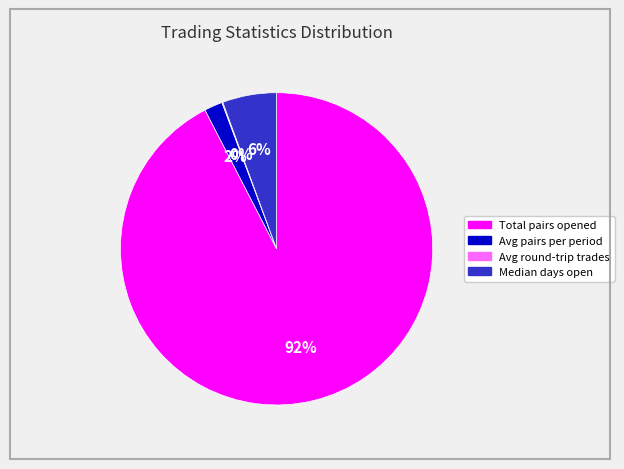

To the nearest percent, what is the difference between the largest and smallest slice percentages?

92%